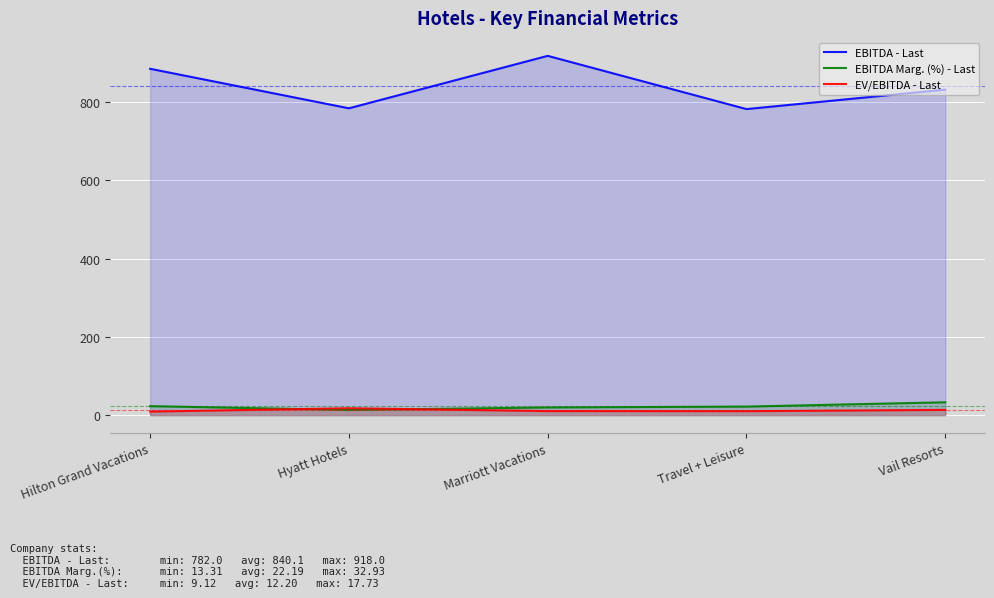

At which category does EBITDA Marg. (%) - Last reach its first local valley?

Hyatt Hotels